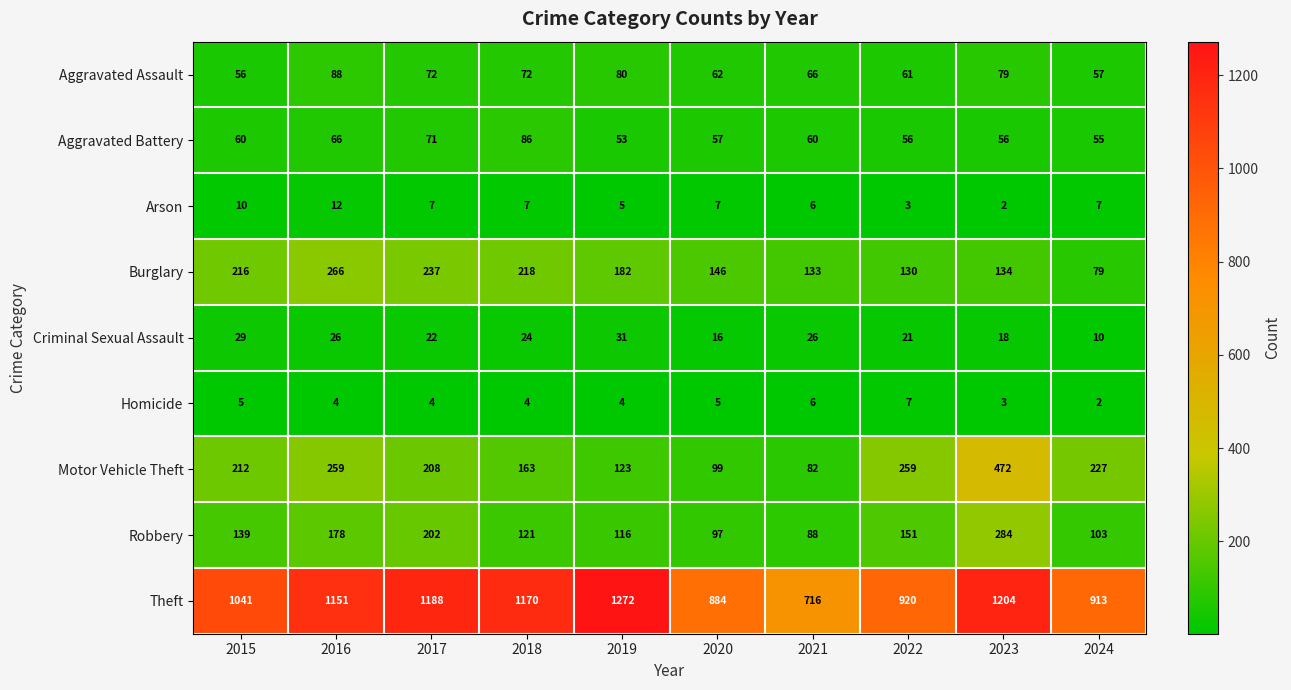

What is the average value of the Motor Vehicle Theft series?

210